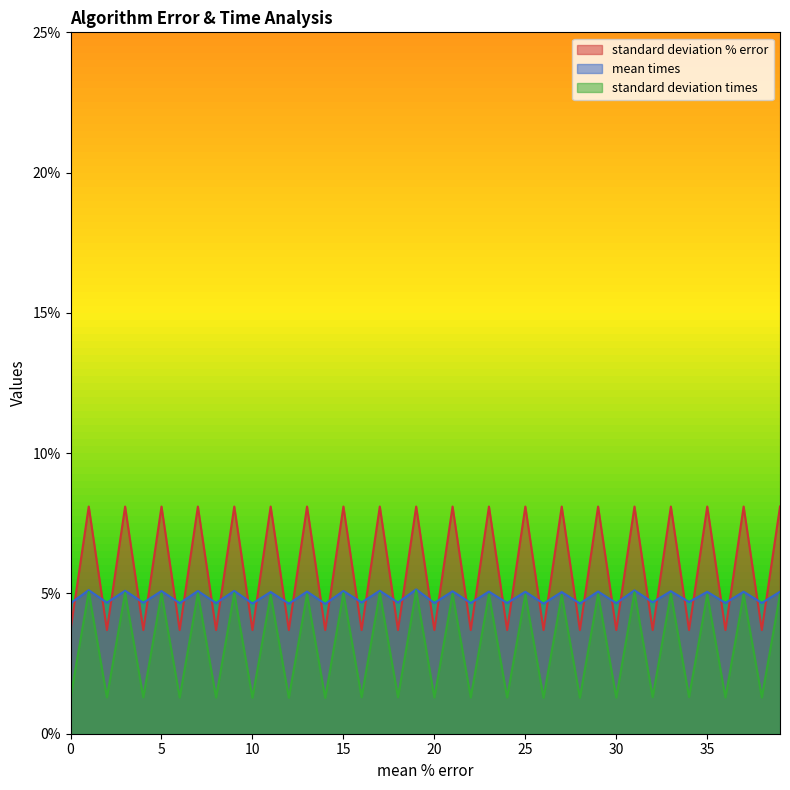

What are all the series names shown in the legend?

standard deviation % error, mean times, standard deviation times